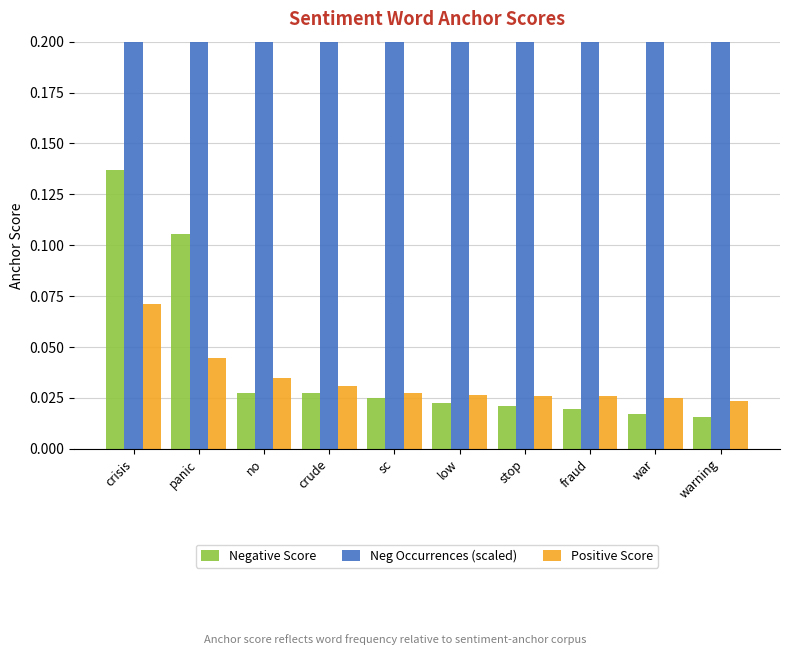

What is the total value across all series at low?

0.9